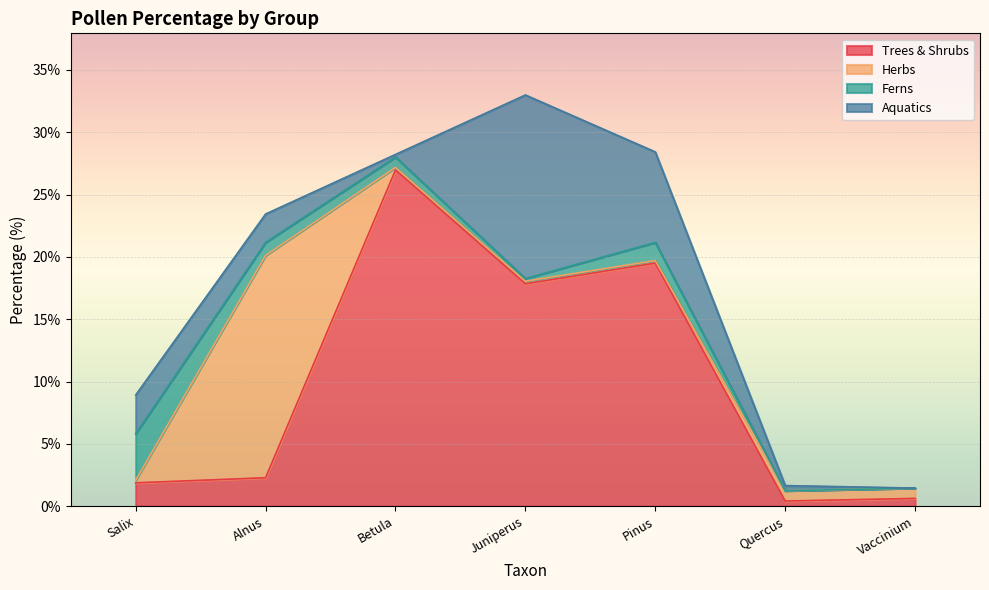

What is the highest value of the Aquatics series?

14.7